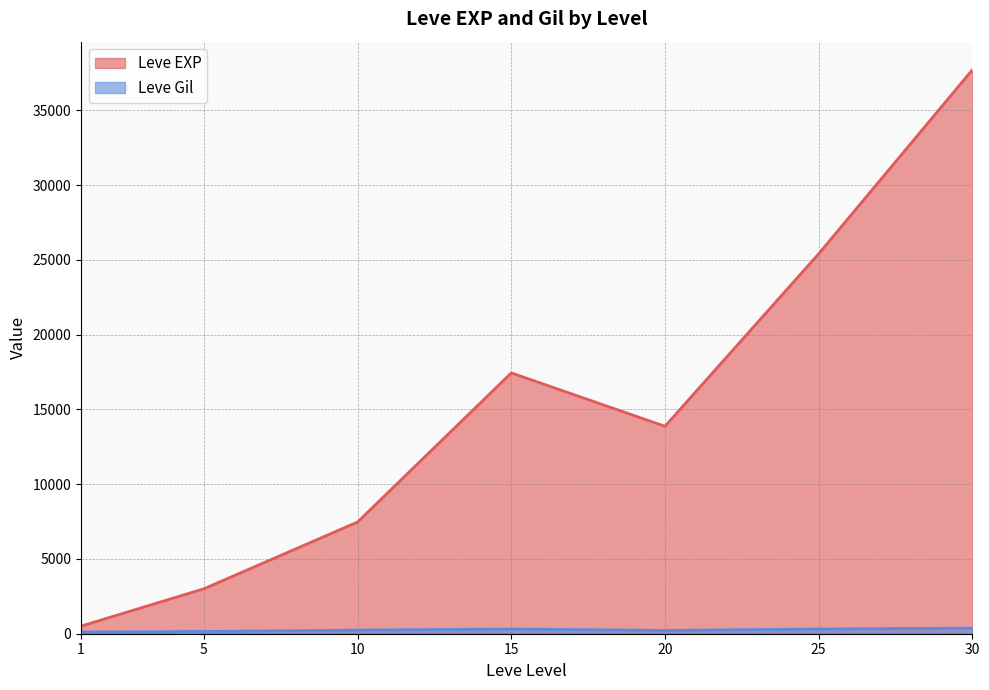

List the series in order of their peak value, lowest first.

Leve Gil, Leve EXP